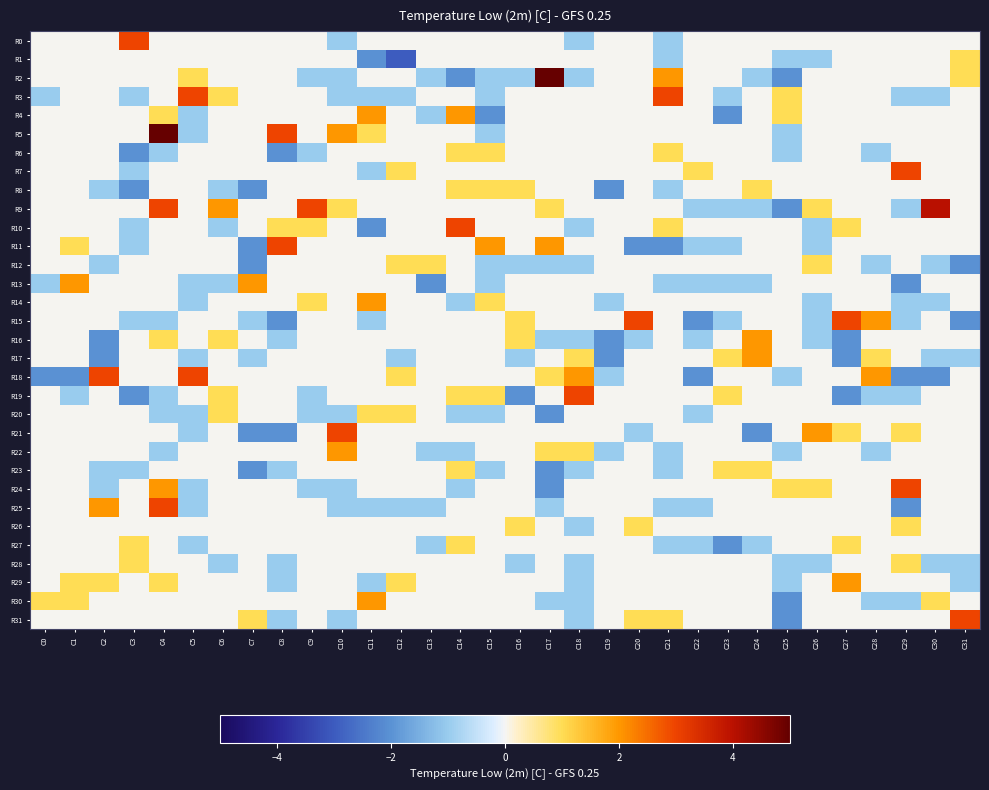

Reading left to right, transcribe all the data shown in this chart.

R0: C0=0	C1=0	C2=0	C3=3	C4=0	C5=0	C6=0	C7=0	C8=0	C9=0	C10=-1	C11=0	C12=0	C13=0	C14=0	C15=0	C16=0	C17=0	C18=-1	C19=0	C20=0	C21=-1	C22=0	C23=0	C24=0	C25=0	C26=0	C27=0	C28=0	C29=0	C30=0	C31=0
R1: C0=0	C1=0	C2=0	C3=0	C4=0	C5=0	C6=0	C7=0	C8=0	C9=0	C10=0	C11=-2	C12=-3	C13=0	C14=0	C15=0	C16=0	C17=0	C18=0	C19=0	C20=0	C21=-1	C22=0	C23=0	C24=0	C25=-1	C26=-1	C27=0	C28=0	C29=0	C30=0	C31=1
R2: C0=0	C1=0	C2=0	C3=0	C4=0	C5=1	C6=0	C7=0	C8=0	C9=-1	C10=-1	C11=0	C12=0	C13=-1	C14=-2	C15=-1	C16=-1	C17=5	C18=-1	C19=0	C20=0	C21=2	C22=0	C23=0	C24=-1	C25=-2	C26=0	C27=0	C28=0	C29=0	C30=0	C31=1
R3: C0=-1	C1=0	C2=0	C3=-1	C4=0	C5=3	C6=1	C7=0	C8=0	C9=0	C10=-1	C11=-1	C12=-1	C13=0	C14=0	C15=-1	C16=0	C17=0	C18=0	C19=0	C20=0	C21=3	C22=0	C23=-1	C24=0	C25=1	C26=0	C27=0	C28=0	C29=-1	C30=-1	C31=0
R4: C0=0	C1=0	C2=0	C3=0	C4=1	C5=-1	C6=0	C7=0	C8=0	C9=0	C10=0	C11=2	C12=0	C13=-1	C14=2	C15=-2	C16=0	C17=0	C18=0	C19=0	C20=0	C21=0	C22=0	C23=-2	C24=0	C25=1	C26=0	C27=0	C28=0	C29=0	C30=0	C31=0
R5: C0=0	C1=0	C2=0	C3=0	C4=5	C5=-1	C6=0	C7=0	C8=3	C9=0	C10=2	C11=1	C12=0	C13=0	C14=0	C15=-1	C16=0	C17=0	C18=0	C19=0	C20=0	C21=0	C22=0	C23=0	C24=0	C25=-1	C26=0	C27=0	C28=0	C29=0	C30=0	C31=0
R6: C0=0	C1=0	C2=0	C3=-2	C4=-1	C5=0	C6=0	C7=0	C8=-2	C9=-1	C10=0	C11=0	C12=0	C13=0	C14=1	C15=1	C16=0	C17=0	C18=0	C19=0	C20=0	C21=1	C22=0	C23=0	C24=0	C25=-1	C26=0	C27=0	C28=-1	C29=0	C30=0	C31=0
R7: C0=0	C1=0	C2=0	C3=-1	C4=0	C5=0	C6=0	C7=0	C8=0	C9=0	C10=0	C11=-1	C12=1	C13=0	C14=0	C15=0	C16=0	C17=0	C18=0	C19=0	C20=0	C21=0	C22=1	C23=0	C24=0	C25=0	C26=0	C27=0	C28=0	C29=3	C30=0	C31=0
R8: C0=0	C1=0	C2=-1	C3=-2	C4=0	C5=0	C6=-1	C7=-2	C8=0	C9=0	C10=0	C11=0	C12=0	C13=0	C14=1	C15=1	C16=1	C17=0	C18=0	C19=-2	C20=0	C21=-1	C22=0	C23=0	C24=1	C25=0	C26=0	C27=0	C28=0	C29=0	C30=0	C31=0
R9: C0=0	C1=0	C2=0	C3=0	C4=3	C5=0	C6=2	C7=0	C8=0	C9=3	C10=1	C11=0	C12=0	C13=0	C14=0	C15=0	C16=0	C17=1	C18=0	C19=0	C20=0	C21=0	C22=-1	C23=-1	C24=-1	C25=-2	C26=1	C27=0	C28=0	C29=-1	C30=4	C31=0
R10: C0=0	C1=0	C2=0	C3=-1	C4=0	C5=0	C6=-1	C7=0	C8=1	C9=1	C10=0	C11=-2	C12=0	C13=0	C14=3	C15=0	C16=0	C17=0	C18=-1	C19=0	C20=0	C21=1	C22=0	C23=0	C24=0	C25=0	C26=-1	C27=1	C28=0	C29=0	C30=0	C31=0
R11: C0=0	C1=1	C2=0	C3=-1	C4=0	C5=0	C6=0	C7=-2	C8=3	C9=0	C10=0	C11=0	C12=0	C13=0	C14=0	C15=2	C16=0	C17=2	C18=0	C19=0	C20=-2	C21=-2	C22=-1	C23=-1	C24=0	C25=0	C26=-1	C27=0	C28=0	C29=0	C30=0	C31=0
R12: C0=0	C1=0	C2=-1	C3=0	C4=0	C5=0	C6=0	C7=-2	C8=0	C9=0	C10=0	C11=0	C12=1	C13=1	C14=0	C15=-1	C16=-1	C17=-1	C18=-1	C19=0	C20=0	C21=0	C22=0	C23=0	C24=0	C25=0	C26=1	C27=0	C28=-1	C29=0	C30=-1	C31=-2
R13: C0=-1	C1=2	C2=0	C3=0	C4=0	C5=-1	C6=-1	C7=2	C8=0	C9=0	C10=0	C11=0	C12=0	C13=-2	C14=0	C15=-1	C16=0	C17=0	C18=0	C19=0	C20=0	C21=-1	C22=-1	C23=-1	C24=-1	C25=0	C26=0	C27=0	C28=0	C29=-2	C30=0	C31=0
R14: C0=0	C1=0	C2=0	C3=0	C4=0	C5=-1	C6=0	C7=0	C8=0	C9=1	C10=0	C11=2	C12=0	C13=0	C14=-1	C15=1	C16=0	C17=0	C18=0	C19=-1	C20=0	C21=0	C22=0	C23=0	C24=0	C25=0	C26=-1	C27=0	C28=0	C29=-1	C30=-1	C31=0
R15: C0=0	C1=0	C2=0	C3=-1	C4=-1	C5=0	C6=0	C7=-1	C8=-2	C9=0	C10=0	C11=-1	C12=0	C13=0	C14=0	C15=0	C16=1	C17=0	C18=0	C19=0	C20=3	C21=0	C22=-2	C23=-1	C24=0	C25=0	C26=-1	C27=3	C28=2	C29=-1	C30=0	C31=-2
R16: C0=0	C1=0	C2=-2	C3=0	C4=1	C5=0	C6=1	C7=0	C8=-1	C9=0	C10=0	C11=0	C12=0	C13=0	C14=0	C15=0	C16=1	C17=-1	C18=-1	C19=-2	C20=-1	C21=0	C22=-1	C23=0	C24=2	C25=0	C26=-1	C27=-2	C28=0	C29=0	C30=0	C31=0
R17: C0=0	C1=0	C2=-2	C3=0	C4=0	C5=-1	C6=0	C7=-1	C8=0	C9=0	C10=0	C11=0	C12=-1	C13=0	C14=0	C15=0	C16=-1	C17=0	C18=1	C19=-2	C20=0	C21=0	C22=0	C23=1	C24=2	C25=0	C26=0	C27=-2	C28=1	C29=0	C30=-1	C31=-1
R18: C0=-2	C1=-2	C2=3	C3=0	C4=0	C5=3	C6=0	C7=0	C8=0	C9=0	C10=0	C11=0	C12=1	C13=0	C14=0	C15=0	C16=0	C17=1	C18=2	C19=-1	C20=0	C21=0	C22=-2	C23=0	C24=0	C25=-1	C26=0	C27=0	C28=2	C29=-2	C30=-2	C31=0
R19: C0=0	C1=-1	C2=0	C3=-2	C4=-1	C5=0	C6=1	C7=0	C8=0	C9=-1	C10=0	C11=0	C12=0	C13=0	C14=1	C15=1	C16=-2	C17=0	C18=3	C19=0	C20=0	C21=0	C22=0	C23=1	C24=0	C25=0	C26=0	C27=-2	C28=-1	C29=-1	C30=0	C31=0
R20: C0=0	C1=0	C2=0	C3=0	C4=-1	C5=-1	C6=1	C7=0	C8=0	C9=-1	C10=-1	C11=1	C12=1	C13=0	C14=-1	C15=-1	C16=0	C17=-2	C18=0	C19=0	C20=0	C21=0	C22=-1	C23=0	C24=0	C25=0	C26=0	C27=0	C28=0	C29=0	C30=0	C31=0
R21: C0=0	C1=0	C2=0	C3=0	C4=0	C5=-1	C6=0	C7=-2	C8=-2	C9=0	C10=3	C11=0	C12=0	C13=0	C14=0	C15=0	C16=0	C17=0	C18=0	C19=0	C20=-1	C21=0	C22=0	C23=0	C24=-2	C25=0	C26=2	C27=1	C28=0	C29=1	C30=0	C31=0
R22: C0=0	C1=0	C2=0	C3=0	C4=-1	C5=0	C6=0	C7=0	C8=0	C9=0	C10=2	C11=0	C12=0	C13=-1	C14=-1	C15=0	C16=0	C17=1	C18=1	C19=-1	C20=0	C21=-1	C22=0	C23=0	C24=0	C25=-1	C26=0	C27=0	C28=-1	C29=0	C30=0	C31=0
R23: C0=0	C1=0	C2=-1	C3=-1	C4=0	C5=0	C6=0	C7=-2	C8=-1	C9=0	C10=0	C11=0	C12=0	C13=0	C14=1	C15=-1	C16=0	C17=-2	C18=-1	C19=0	C20=0	C21=-1	C22=0	C23=1	C24=1	C25=0	C26=0	C27=0	C28=0	C29=0	C30=0	C31=0
R24: C0=0	C1=0	C2=-1	C3=0	C4=2	C5=-1	C6=0	C7=0	C8=0	C9=-1	C10=-1	C11=0	C12=0	C13=0	C14=-1	C15=0	C16=0	C17=-2	C18=0	C19=0	C20=0	C21=0	C22=0	C23=0	C24=0	C25=1	C26=1	C27=0	C28=0	C29=3	C30=0	C31=0
R25: C0=0	C1=0	C2=2	C3=0	C4=3	C5=-1	C6=0	C7=0	C8=0	C9=0	C10=-1	C11=-1	C12=-1	C13=-1	C14=0	C15=0	C16=0	C17=-1	C18=0	C19=0	C20=0	C21=-1	C22=-1	C23=0	C24=0	C25=0	C26=0	C27=0	C28=0	C29=-2	C30=0	C31=0
R26: C0=0	C1=0	C2=0	C3=0	C4=0	C5=0	C6=0	C7=0	C8=0	C9=0	C10=0	C11=0	C12=0	C13=0	C14=0	C15=0	C16=1	C17=0	C18=-1	C19=0	C20=1	C21=0	C22=0	C23=0	C24=0	C25=0	C26=0	C27=0	C28=0	C29=1	C30=0	C31=0
R27: C0=0	C1=0	C2=0	C3=1	C4=0	C5=-1	C6=0	C7=0	C8=0	C9=0	C10=0	C11=0	C12=0	C13=-1	C14=1	C15=0	C16=0	C17=0	C18=0	C19=0	C20=0	C21=-1	C22=-1	C23=-2	C24=-1	C25=0	C26=0	C27=1	C28=0	C29=0	C30=0	C31=0
R28: C0=0	C1=0	C2=0	C3=1	C4=0	C5=0	C6=-1	C7=0	C8=-1	C9=0	C10=0	C11=0	C12=0	C13=0	C14=0	C15=0	C16=-1	C17=0	C18=-1	C19=0	C20=0	C21=0	C22=0	C23=0	C24=0	C25=-1	C26=-1	C27=0	C28=0	C29=1	C30=-1	C31=-1
R29: C0=0	C1=1	C2=1	C3=0	C4=1	C5=0	C6=0	C7=0	C8=-1	C9=0	C10=0	C11=-1	C12=1	C13=0	C14=0	C15=0	C16=0	C17=0	C18=-1	C19=0	C20=0	C21=0	C22=0	C23=0	C24=0	C25=-1	C26=0	C27=2	C28=0	C29=0	C30=0	C31=-1
R30: C0=1	C1=1	C2=0	C3=0	C4=0	C5=0	C6=0	C7=0	C8=0	C9=0	C10=0	C11=2	C12=0	C13=0	C14=0	C15=0	C16=0	C17=-1	C18=-1	C19=0	C20=0	C21=0	C22=0	C23=0	C24=0	C25=-2	C26=0	C27=0	C28=-1	C29=-1	C30=1	C31=0
R31: C0=0	C1=0	C2=0	C3=0	C4=0	C5=0	C6=0	C7=1	C8=-1	C9=0	C10=-1	C11=0	C12=0	C13=0	C14=0	C15=0	C16=0	C17=0	C18=-1	C19=0	C20=1	C21=1	C22=0	C23=0	C24=0	C25=-2	C26=0	C27=0	C28=0	C29=0	C30=0	C31=3